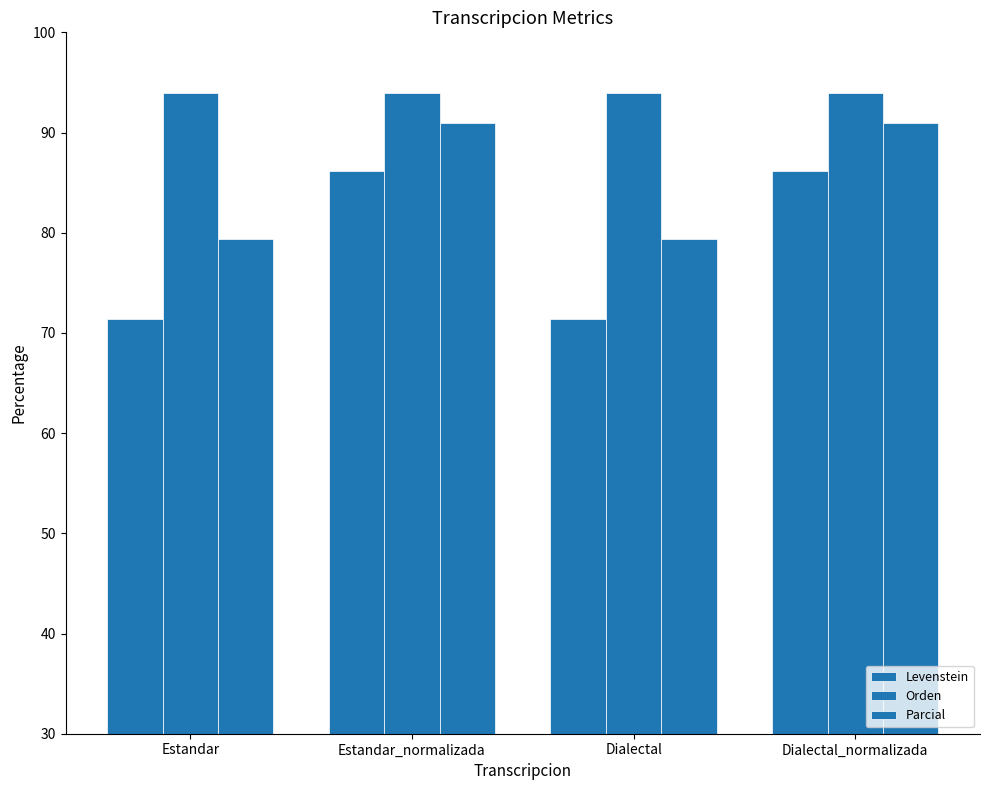

What is the spread (max minus min) of values at Estandar_normalizada?

7.8